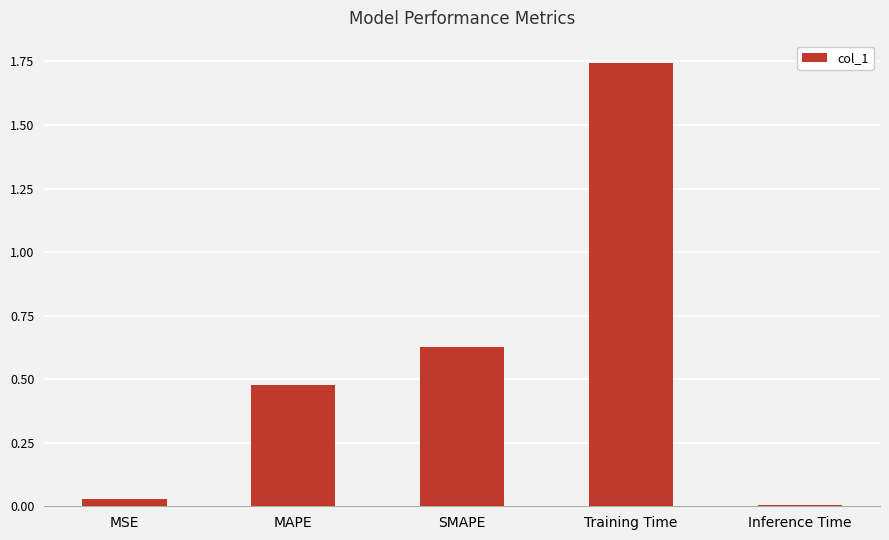

Which has a higher value, SMAPE or Training Time?

Training Time